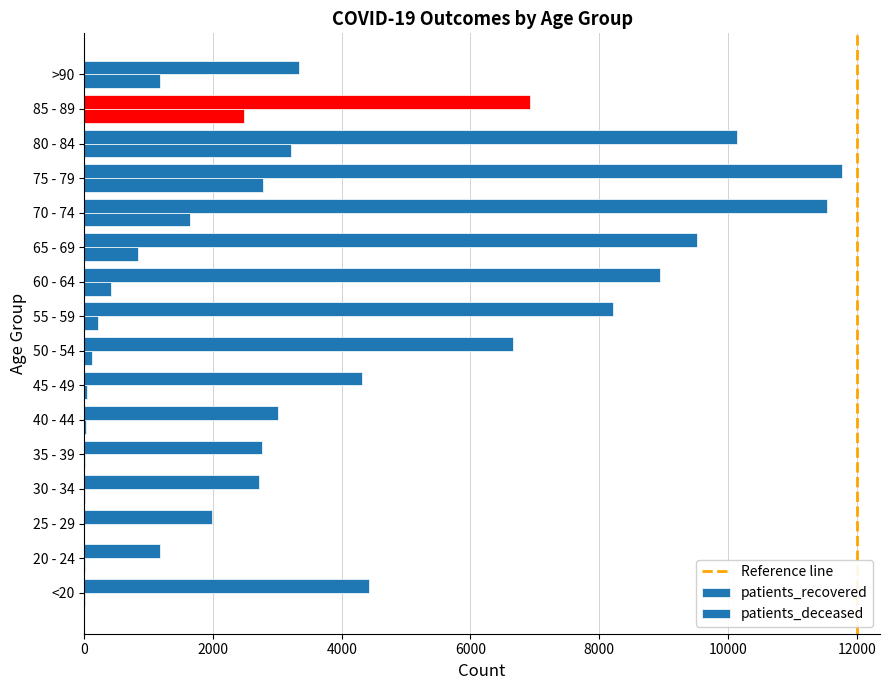

How many data points does each series have?

16